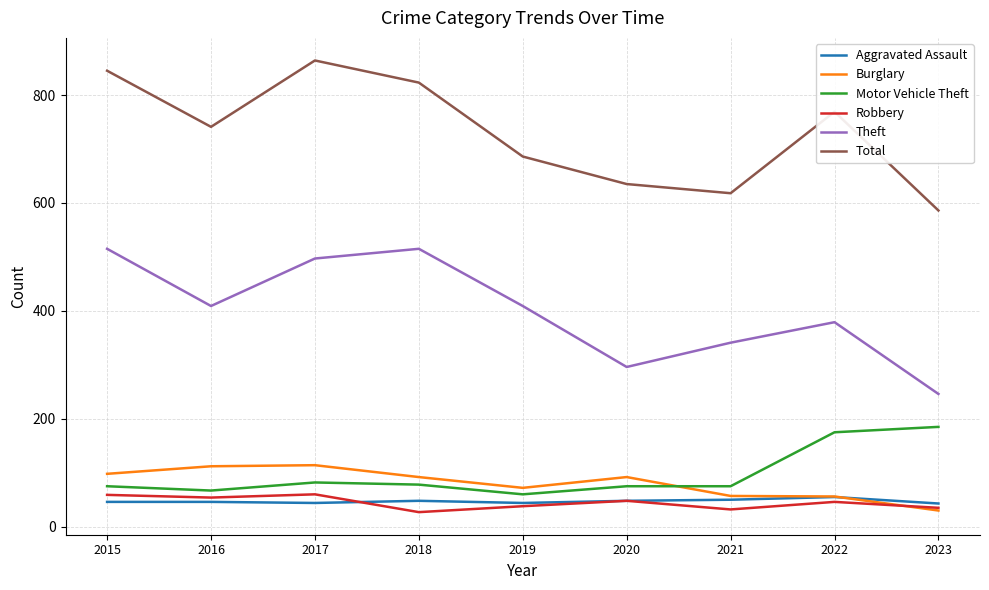

What is the maximum value shown in the chart?

864